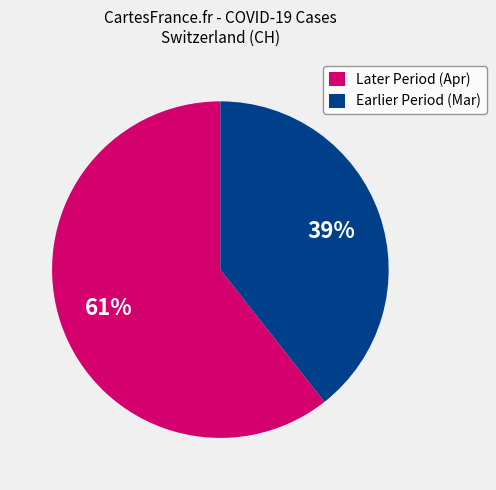

True or false: Earlier Period (Mar) accounts for 39% of the total.

True